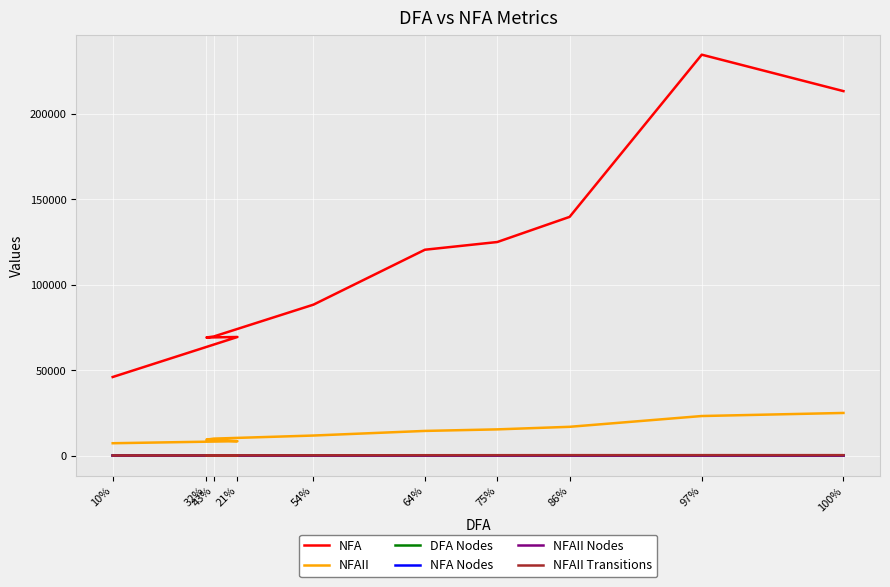

The value of DFA Nodes at 21% is 5. True or false?

False